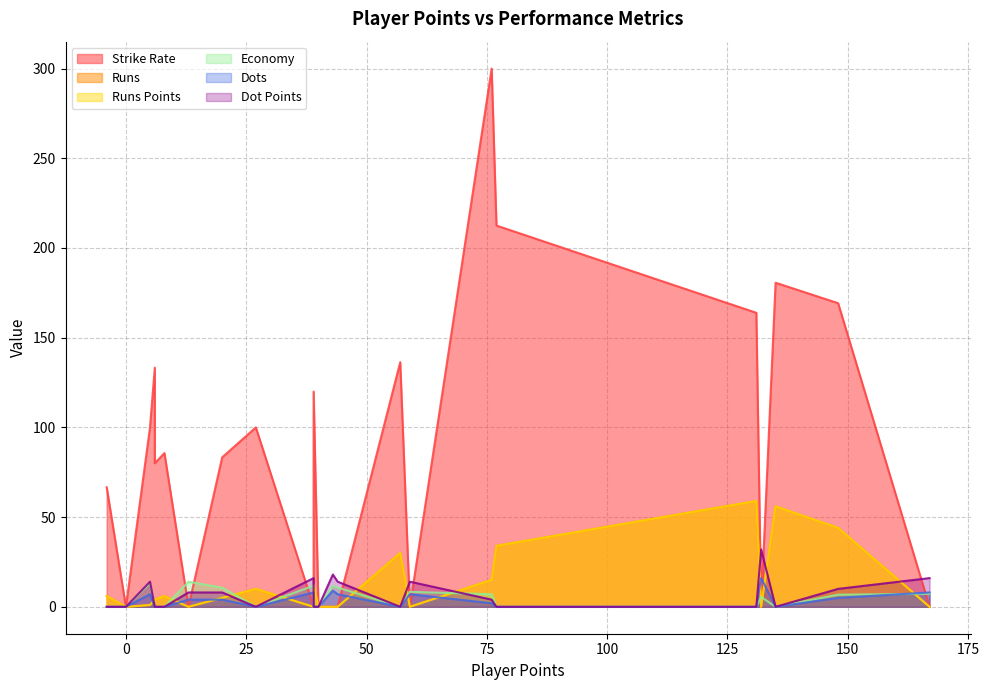

How many data points does each series have?

24